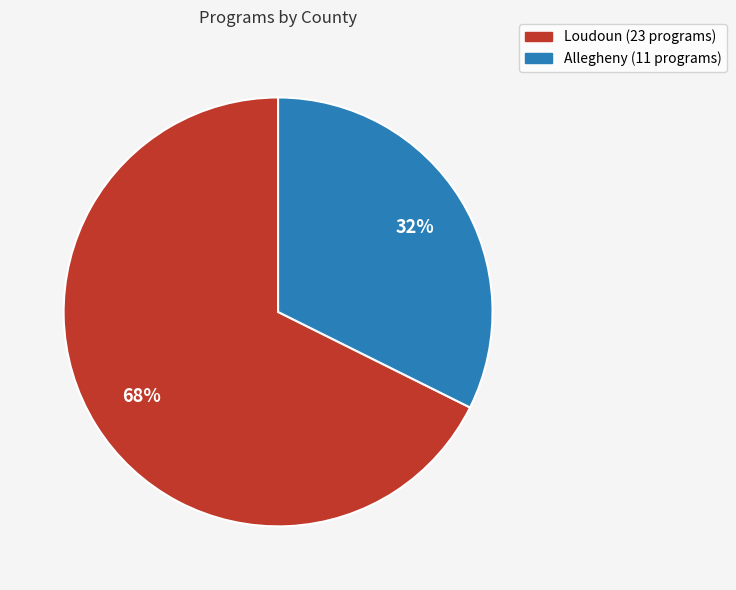

Combined, do Loudoun and Allegheny account for over 50%?

Yes